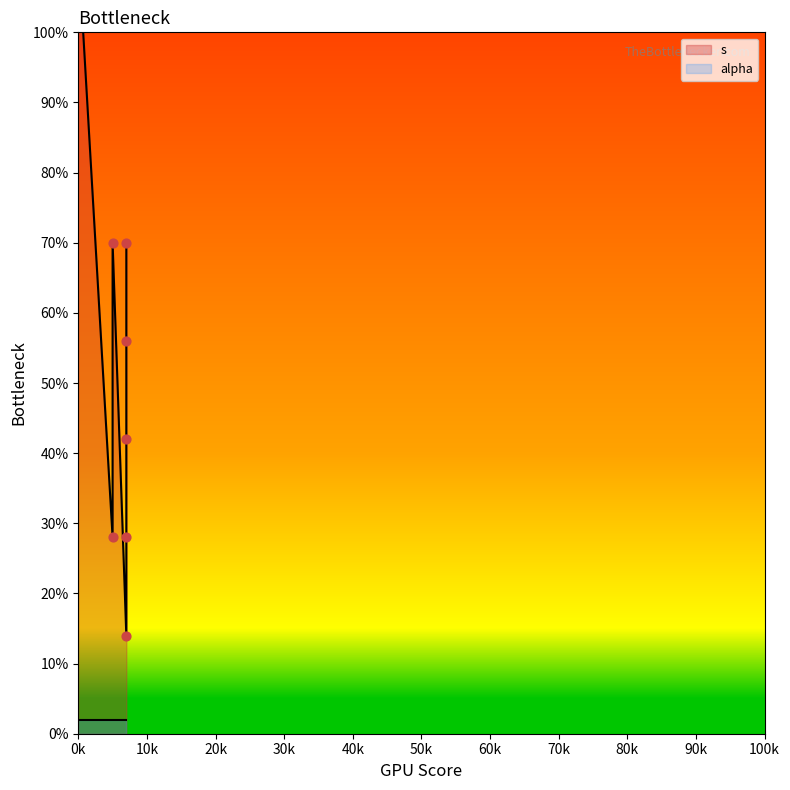

Approximately how many times larger is the value at 7 compared to 7?

0.4